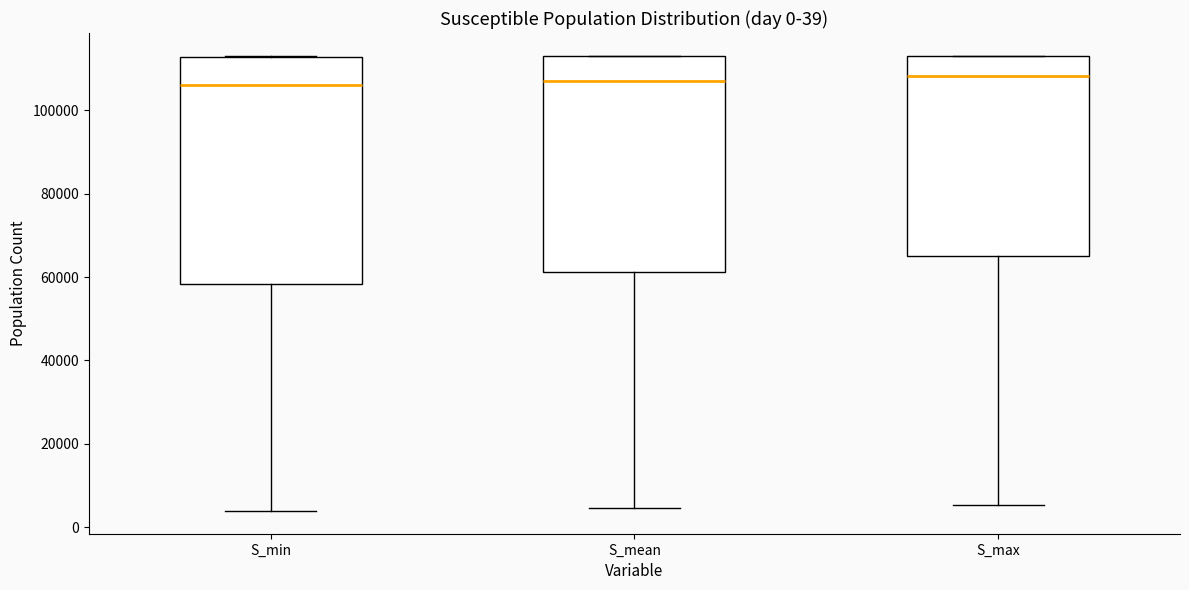

Comparing the boxes themselves (not the whiskers), which one is the tallest?

S_min